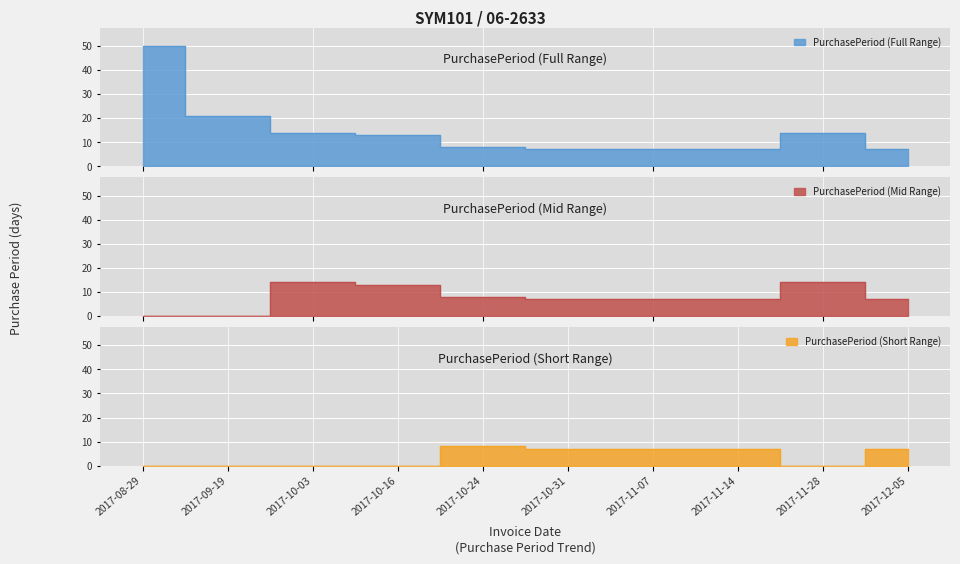

True or false: the data shows 14 at 2017-11-28.

True